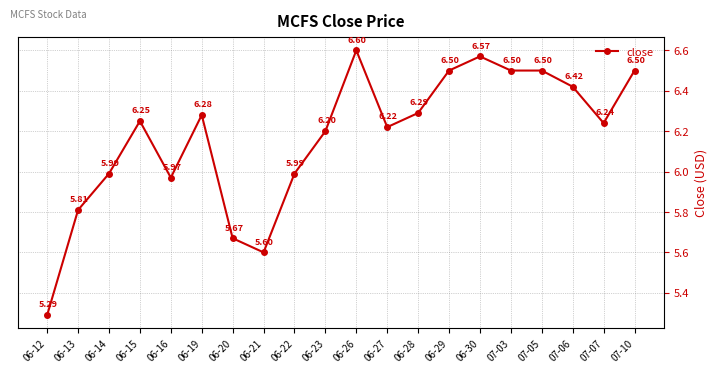

True or false: there are more than 0 points higher than both neighbors.

True